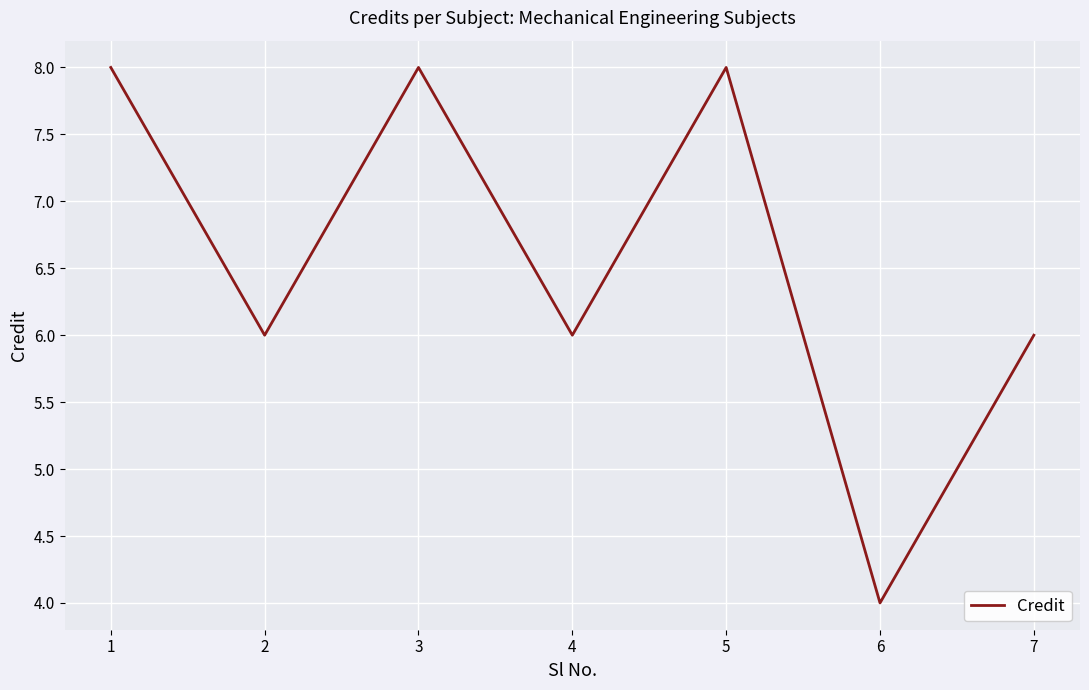

How many categories are shown in the chart?

7